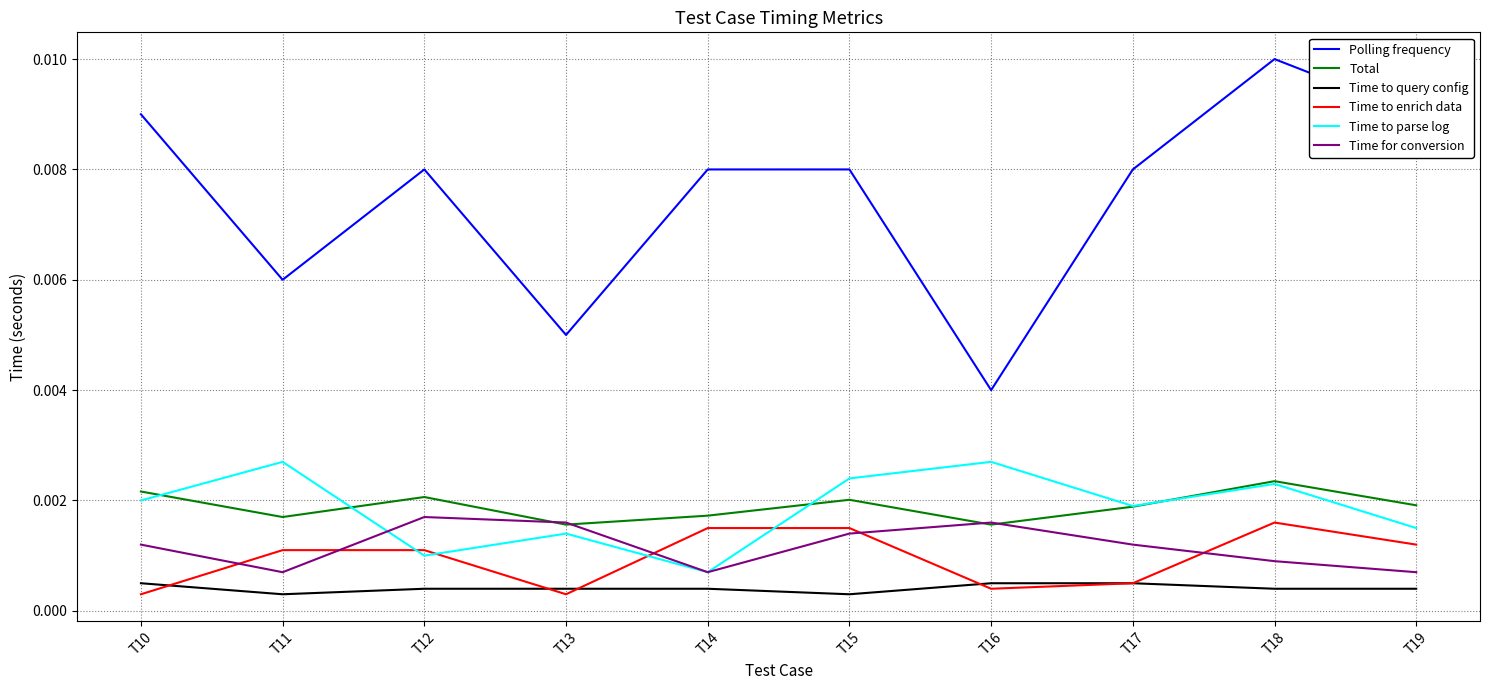

How many lines are shown in the chart?

6